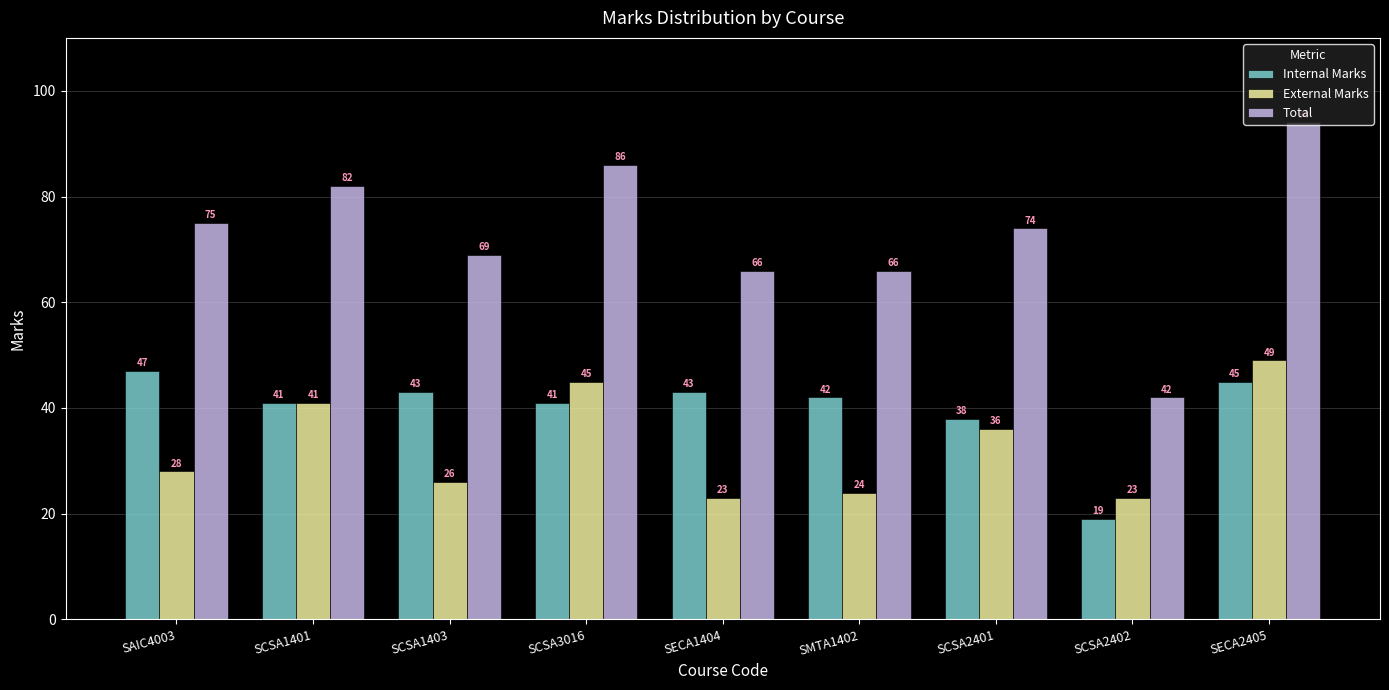

Which category has the highest value across all series?

SECA2405